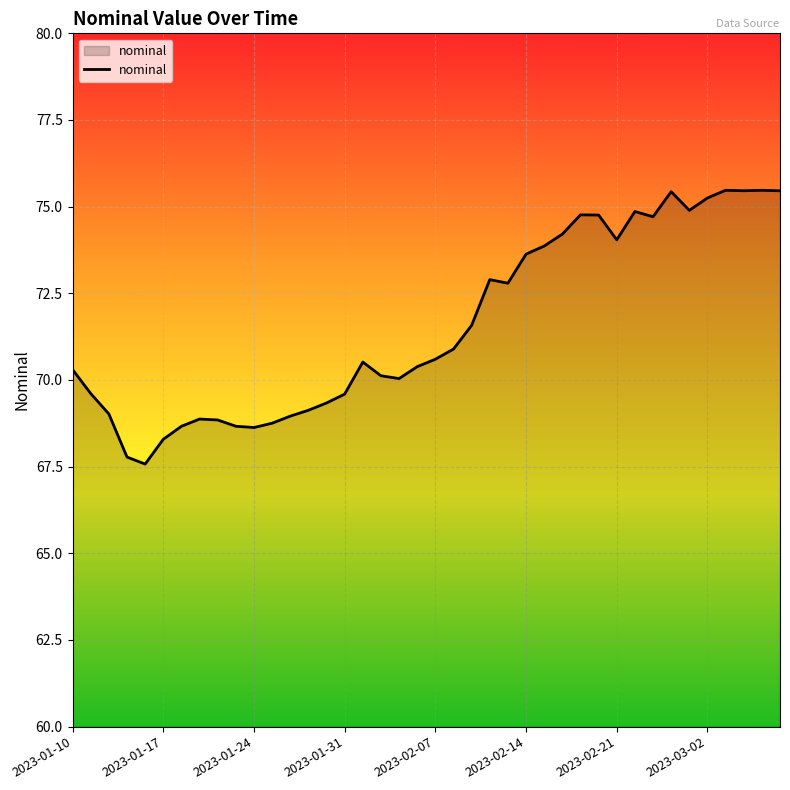

What is the smallest value displayed?

67.6